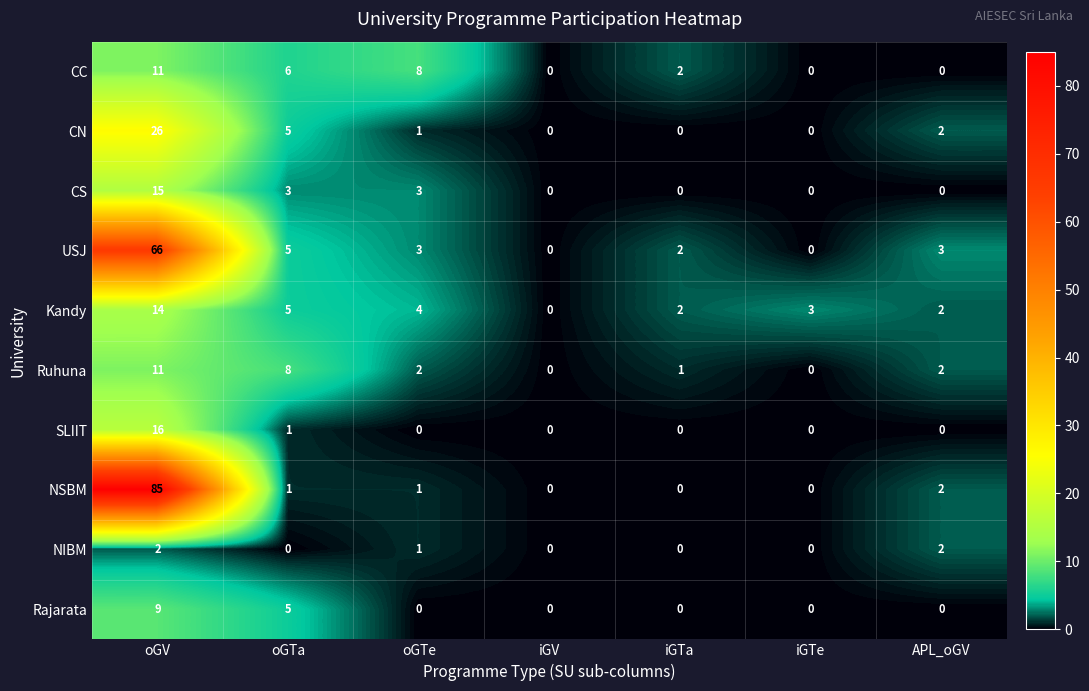

The value of NSBM at oGV is 85. True or false?

True